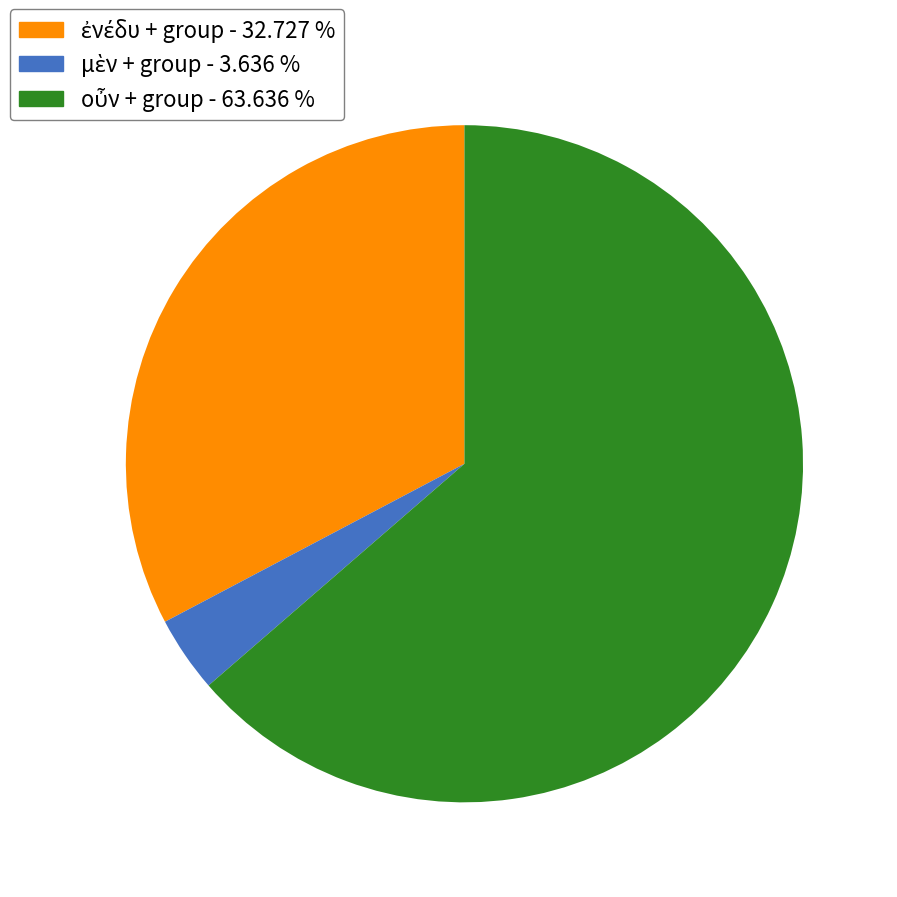

Is there a majority slice in this chart?

Yes